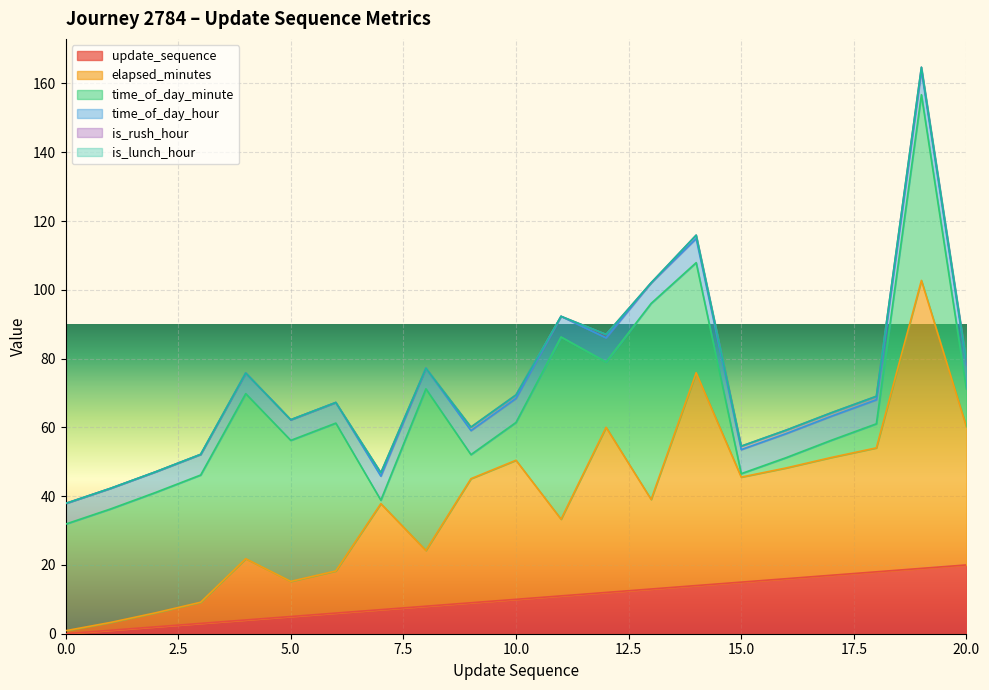

Which series changed the most between 5 and 7?

time_of_day_minute